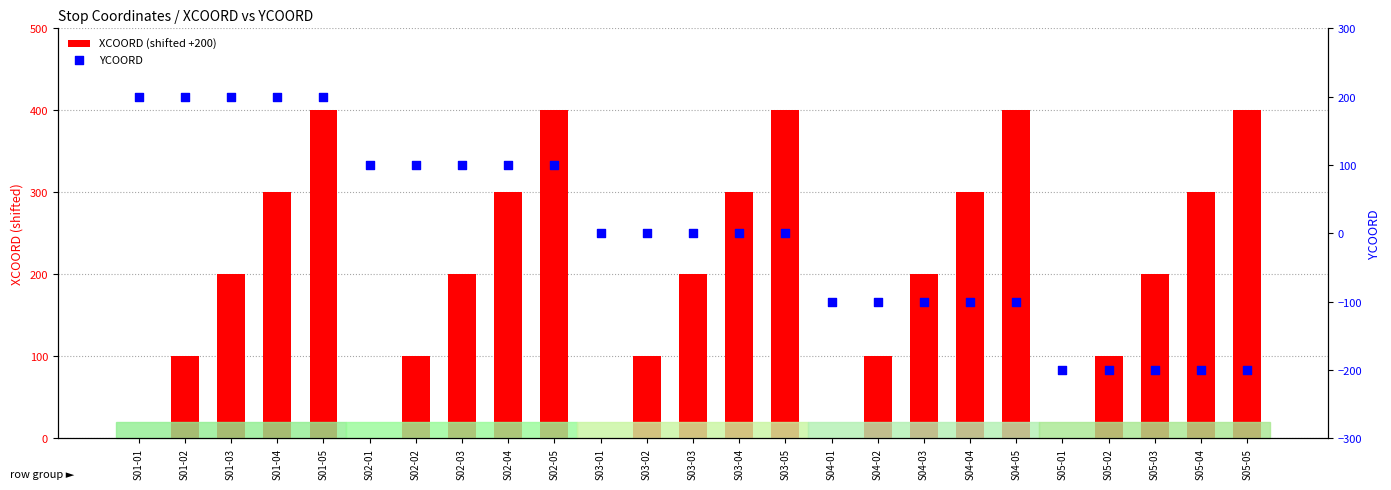

Which series contains the highest Y value?

XCOORD (shifted +200)